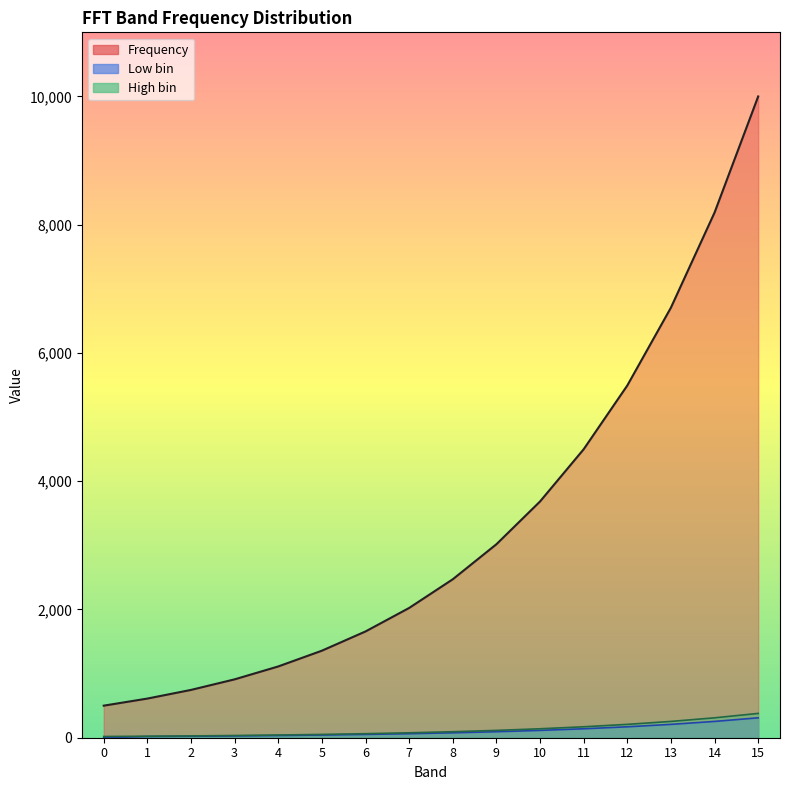

At which label is High bin closest to 199?

12